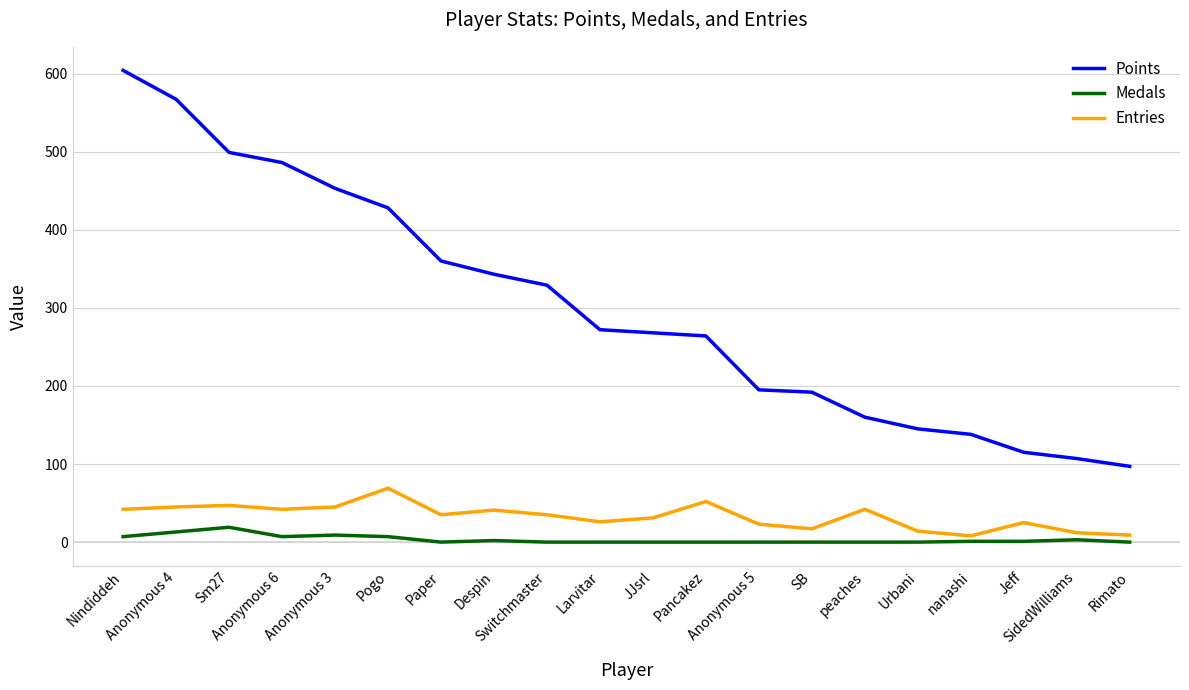

Which label corresponds to the largest value in the chart?

Nindiddeh